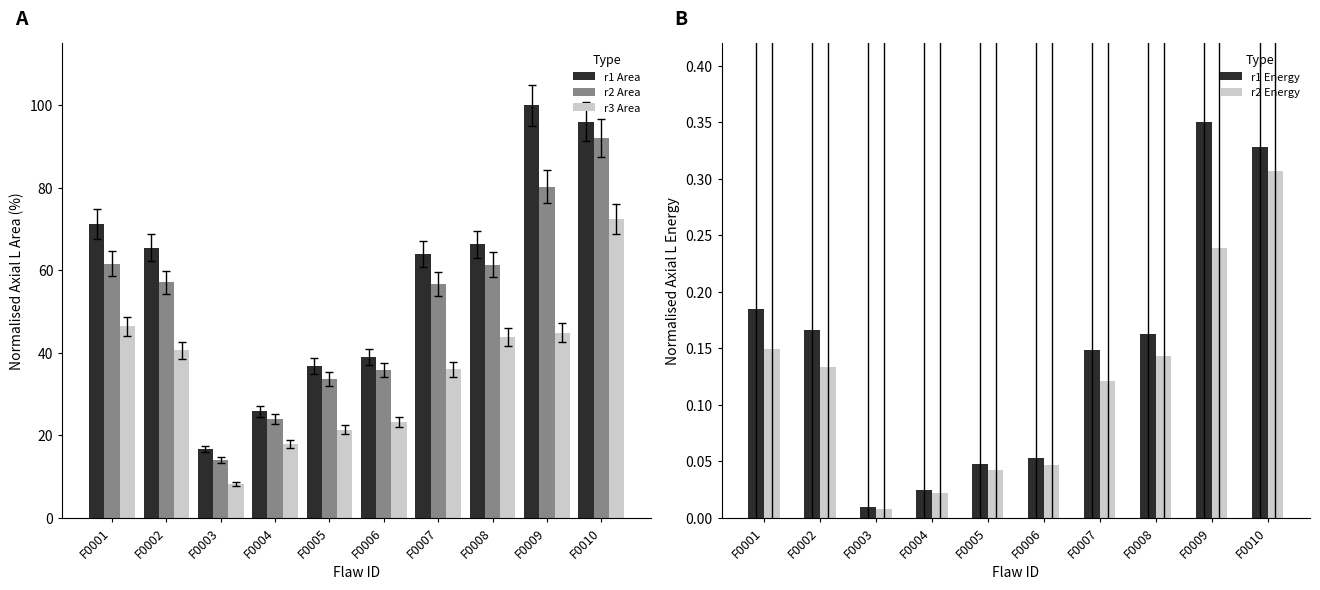

At which category does the chart reach its peak across all series?

F0009